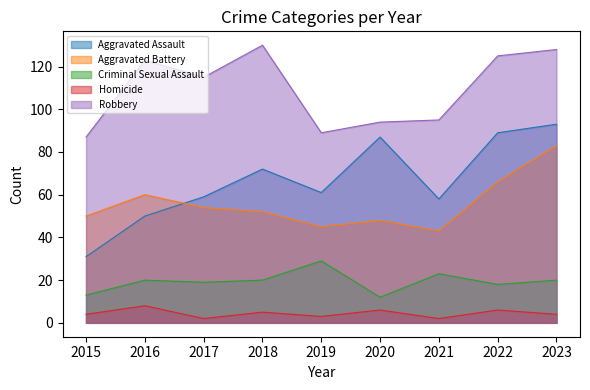

Which series has the largest total across all categories?

Robbery